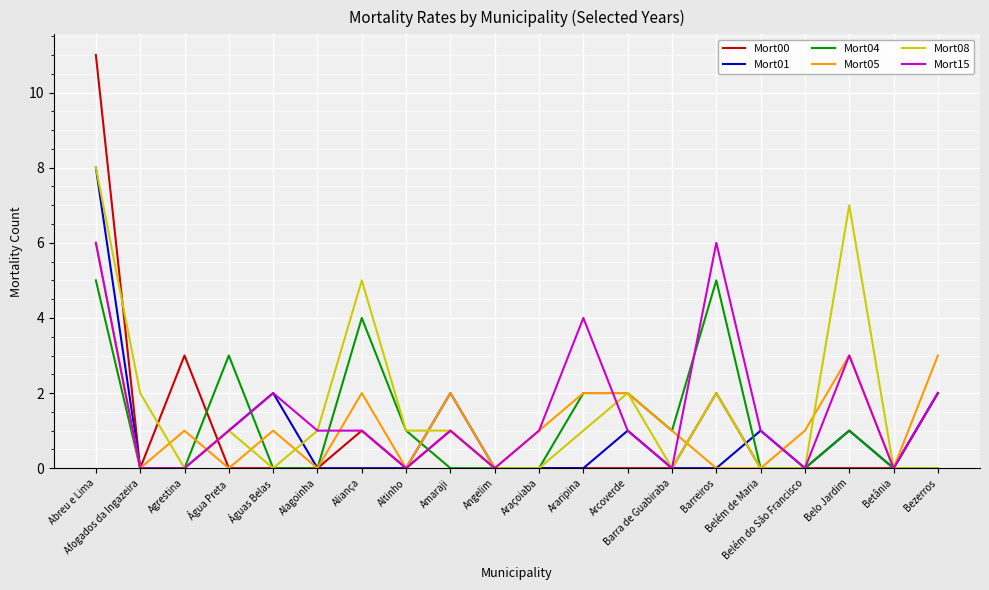

How many distinct data groups are displayed?

6